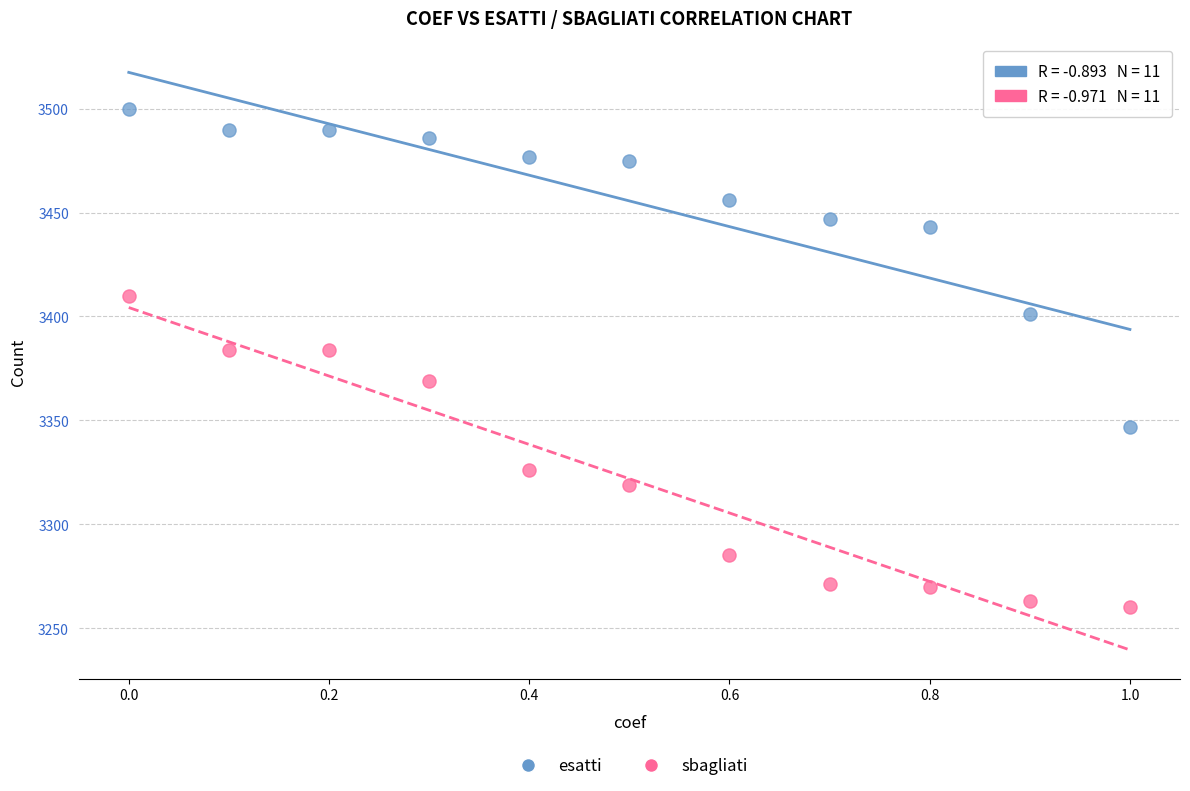

Which series contains the highest Y value?

esatti